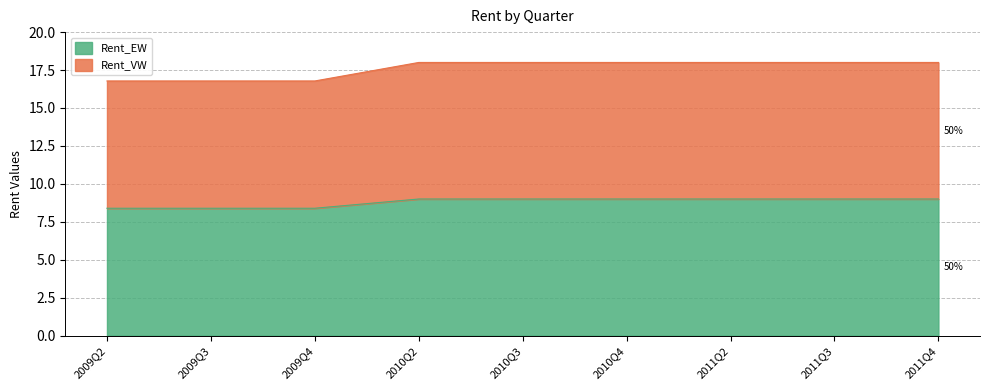

Does the chart have visible grid lines?

Yes